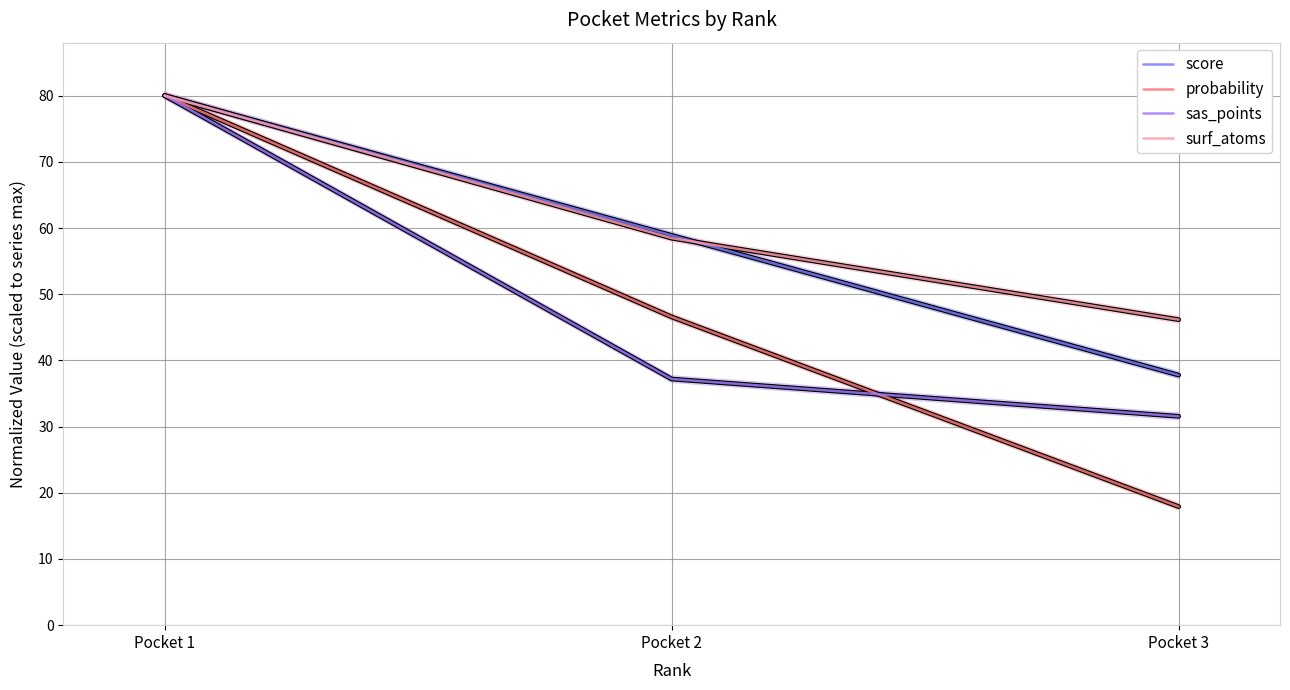

What is the value of the probability point at the 1st from the left?

80.0